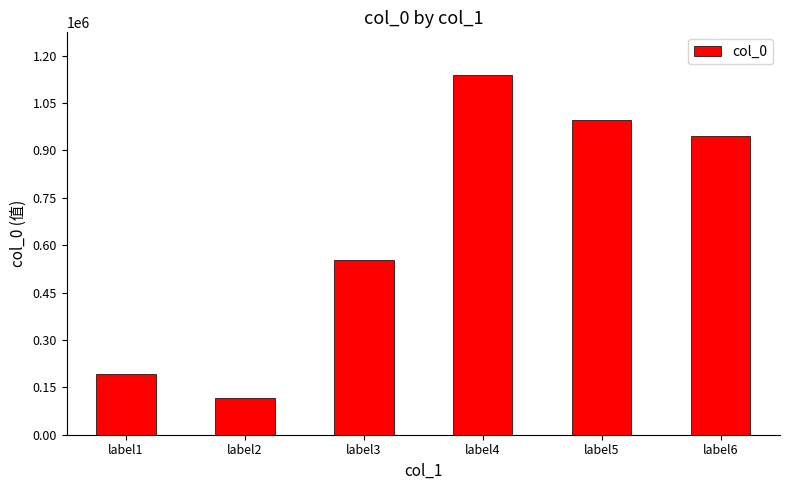

True or false: the data shows 59165 at label1.

False